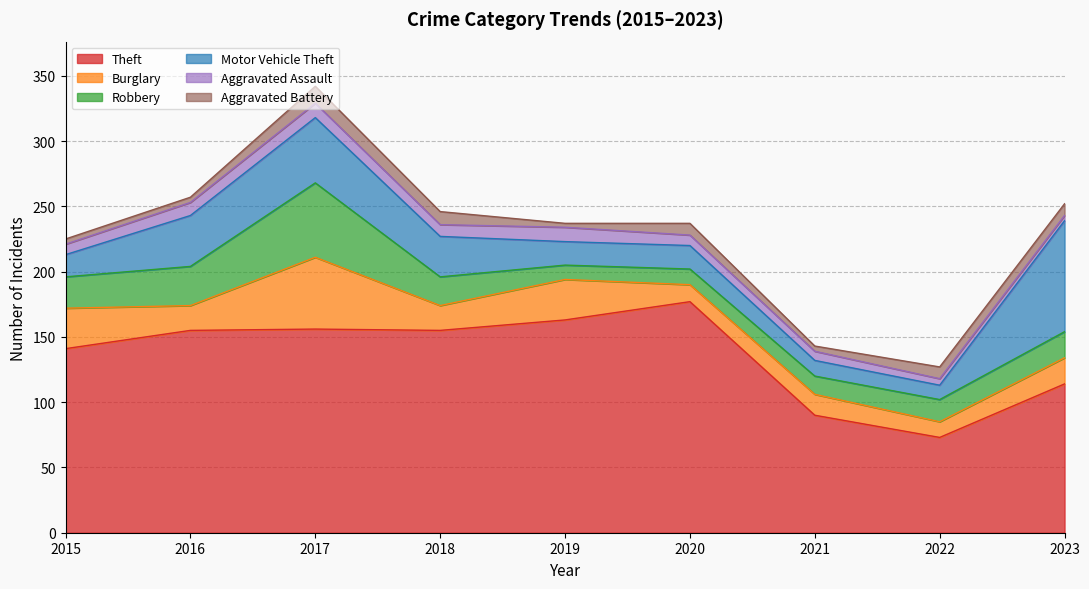

The Theft series shows 73 at 2022. True or false?

True